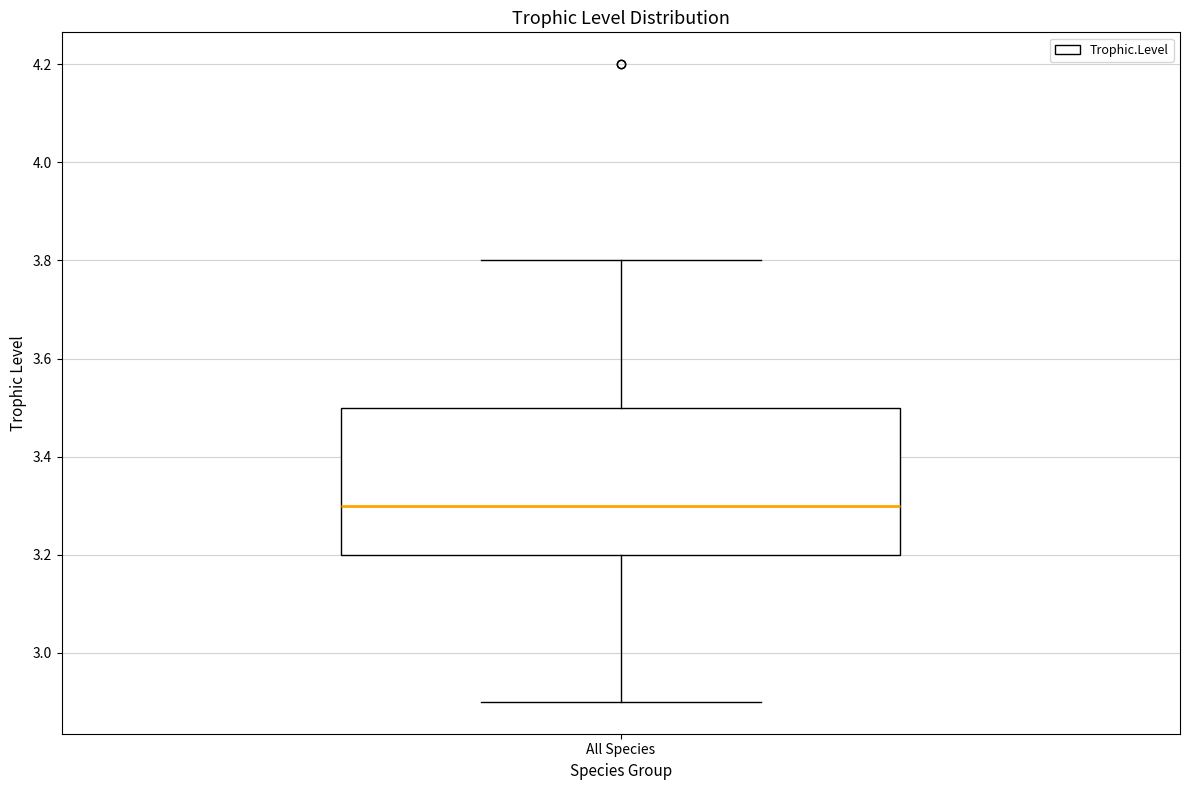

Transcribe this box plot: give where the median line is, the range the box spans, and where the two whiskers end, as read against the y-axis. The values are not printed on the chart, so give them approximately, as read against the axis.

median 3.3, box 3.2 to 3.5, whiskers 2.9 to 3.8